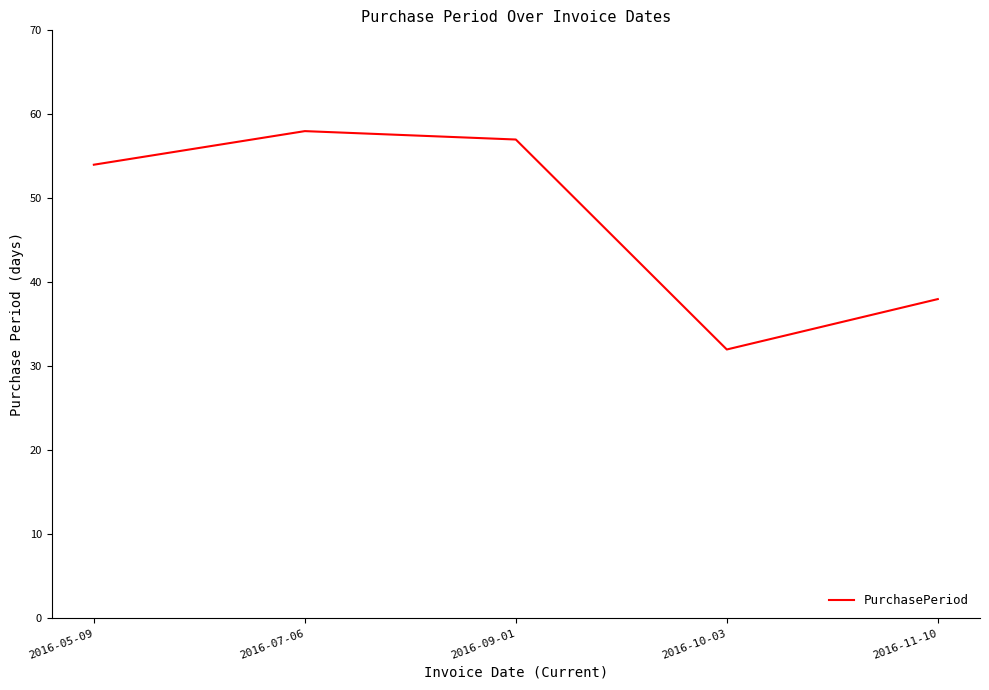

Between 2016-11-10 and 2016-07-06, which is larger?

2016-07-06